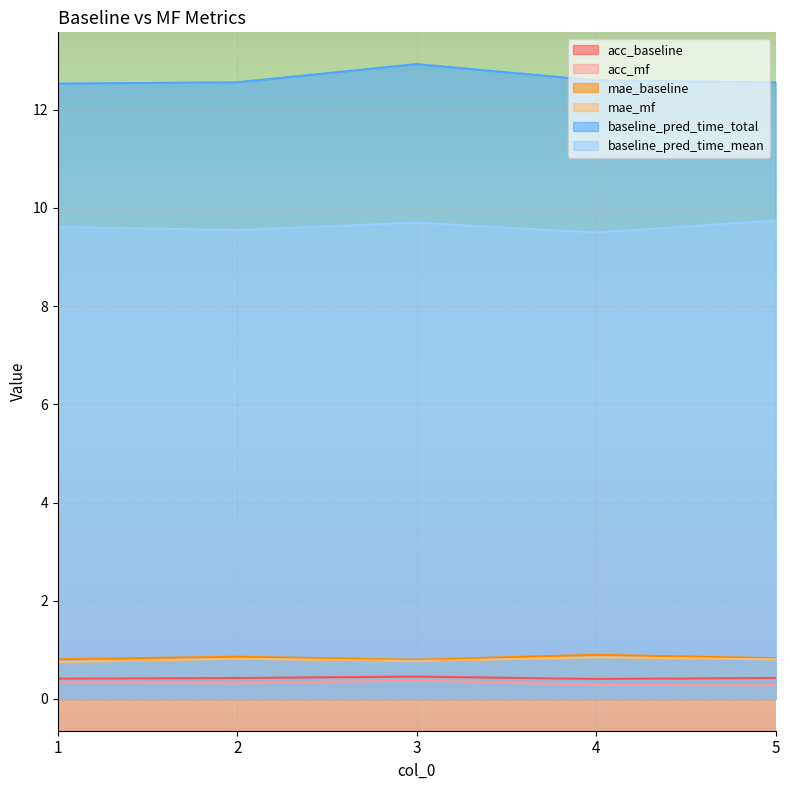

Which has a higher value, 3 or 2?

3